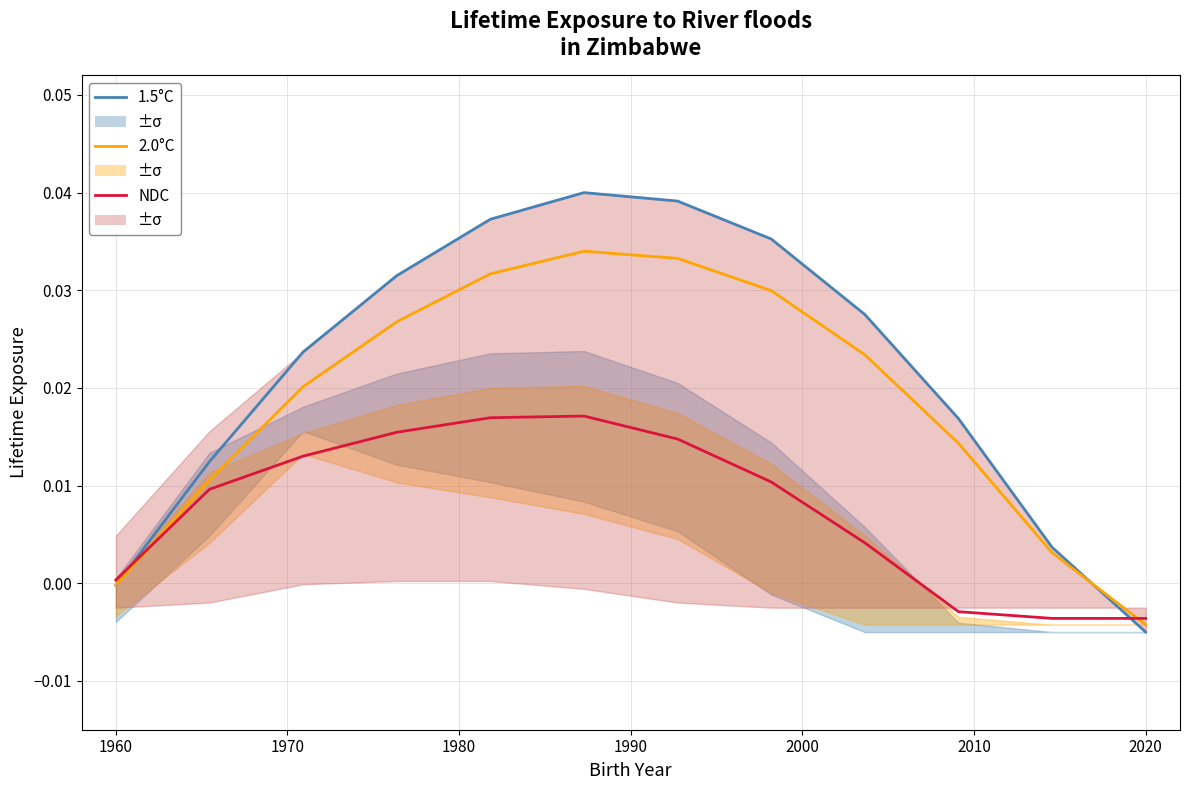

Rank the series by their average value, from lowest to highest.

NDC, 2.0°C, 1.5°C